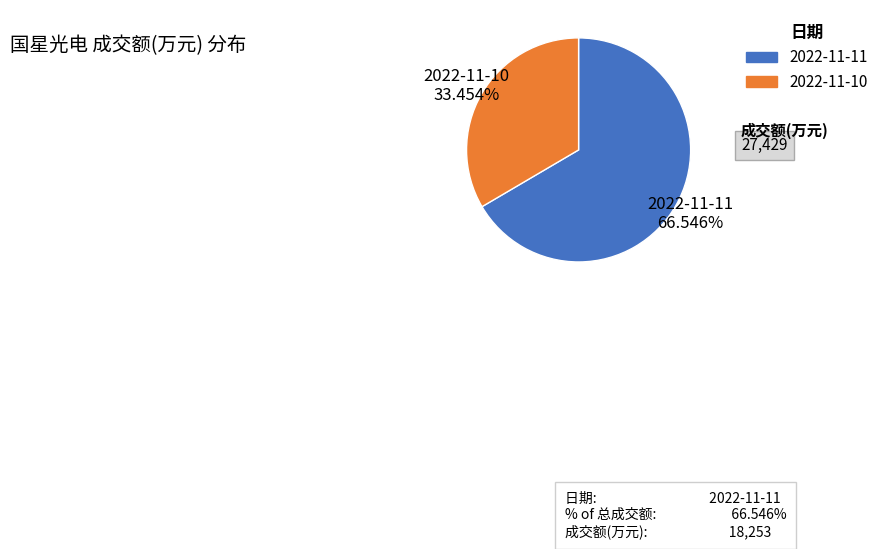

The 2022-11-10 slice represents 33% of the pie. True or false?

True